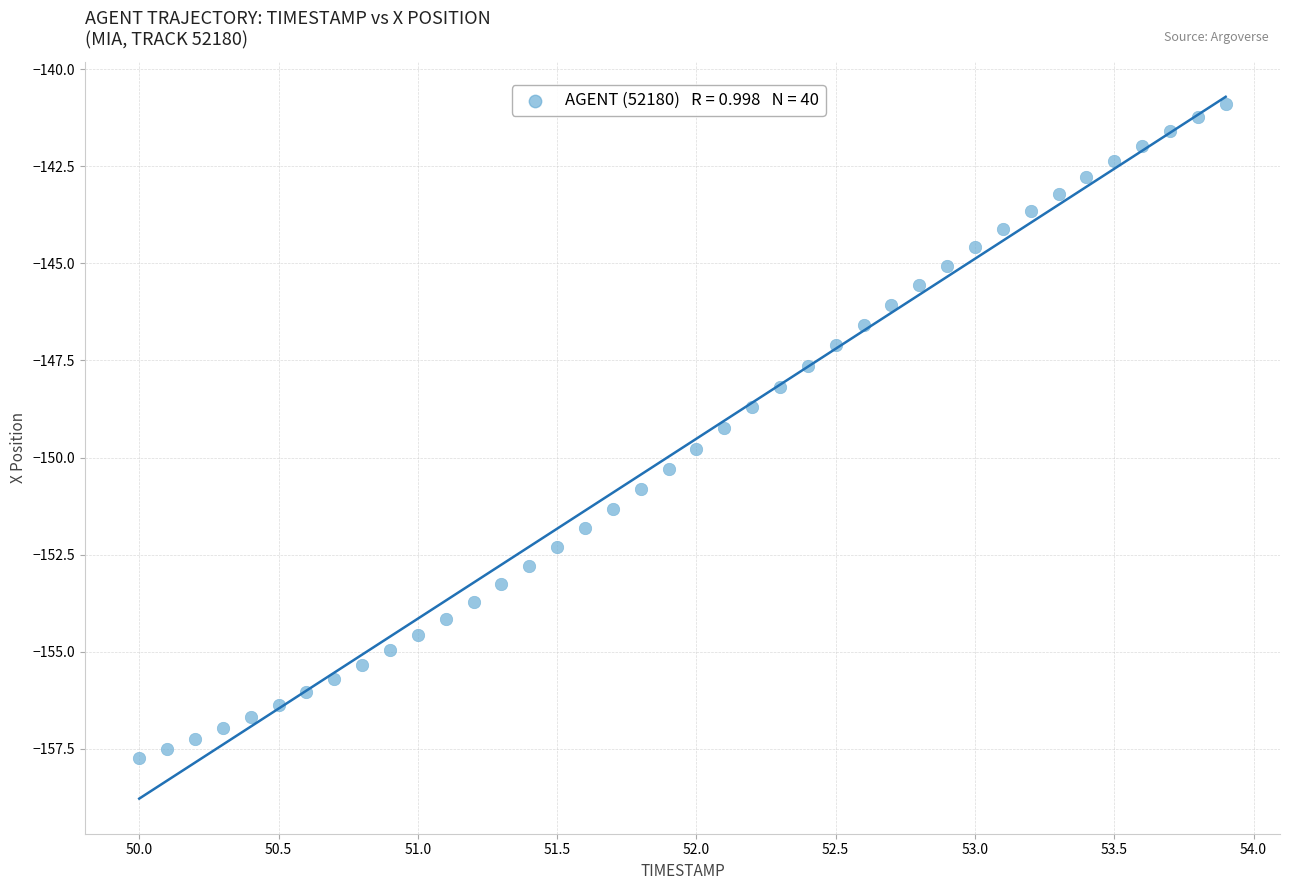

What is the range of Y values (max minus min)?

16.8